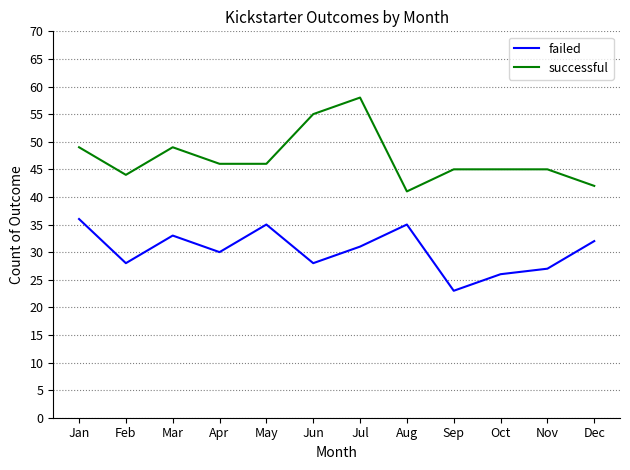

What is the average value of the failed series?

30